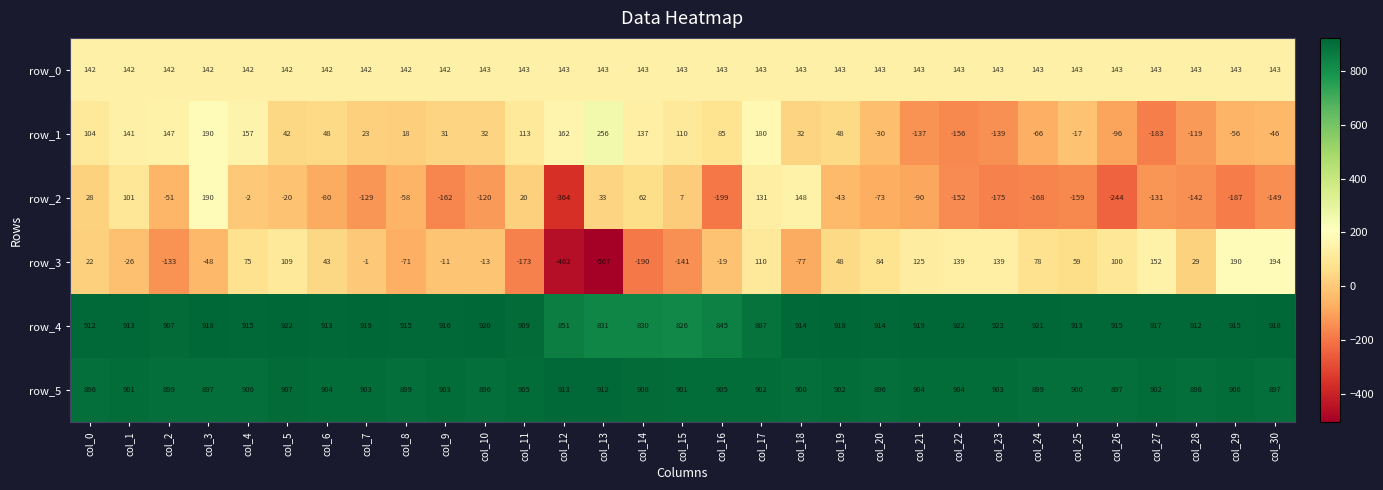

What value does the row_1 series have at col_27?

-183